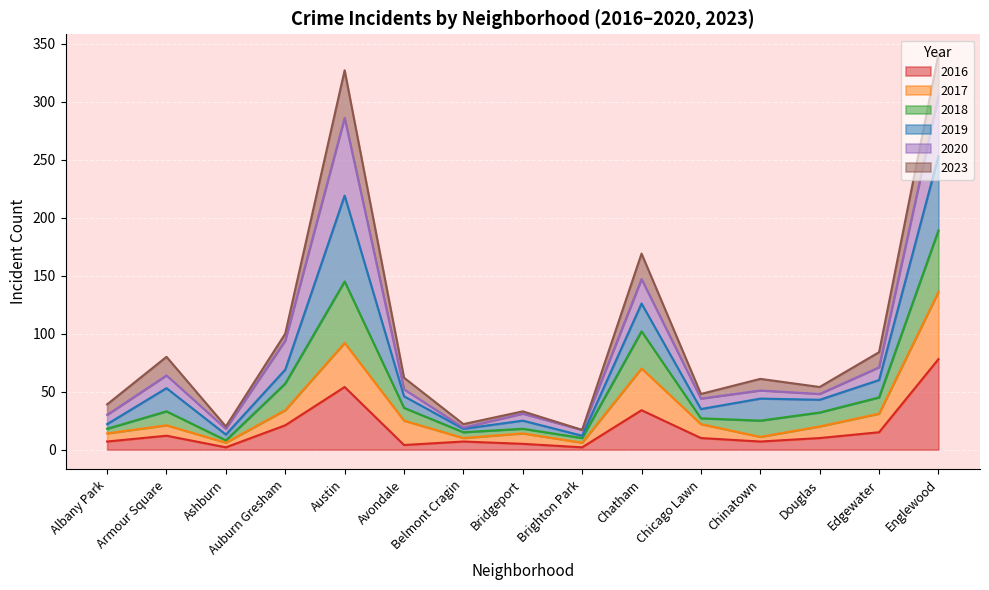

True or false: 2017 and 2016 cross at least once.

False